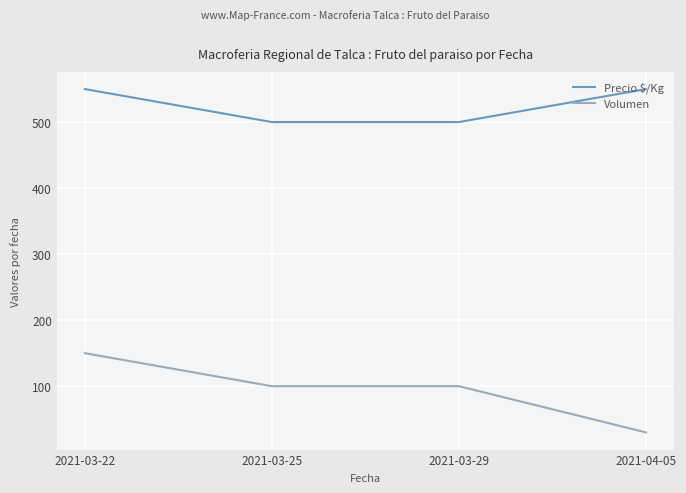

What is the greatest value displayed?

550